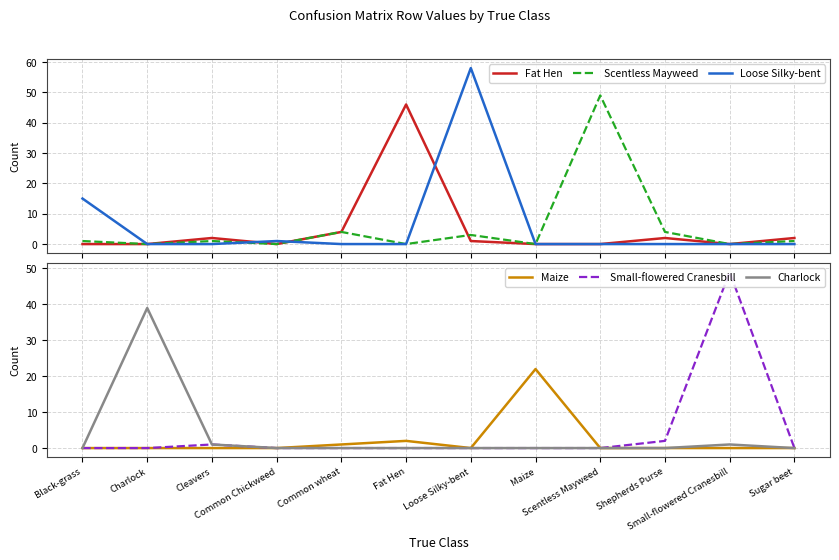

True or false: Fat Hen and Small-flowered Cranesbill cross at least once.

True